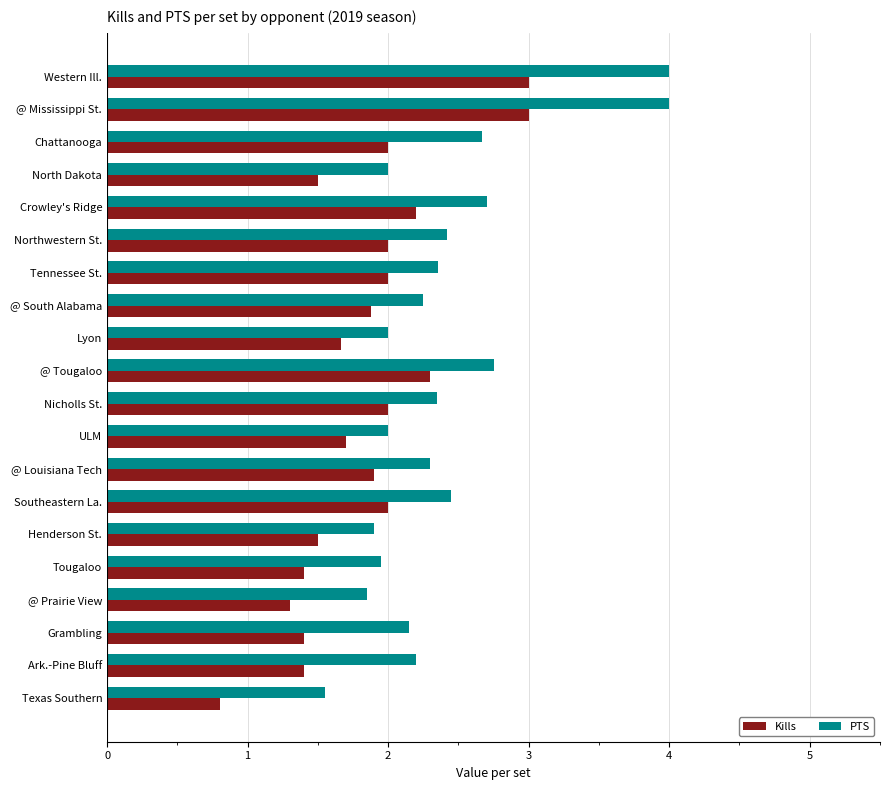

The PTS series shows 2.2 at @ South Alabama. True or false?

True